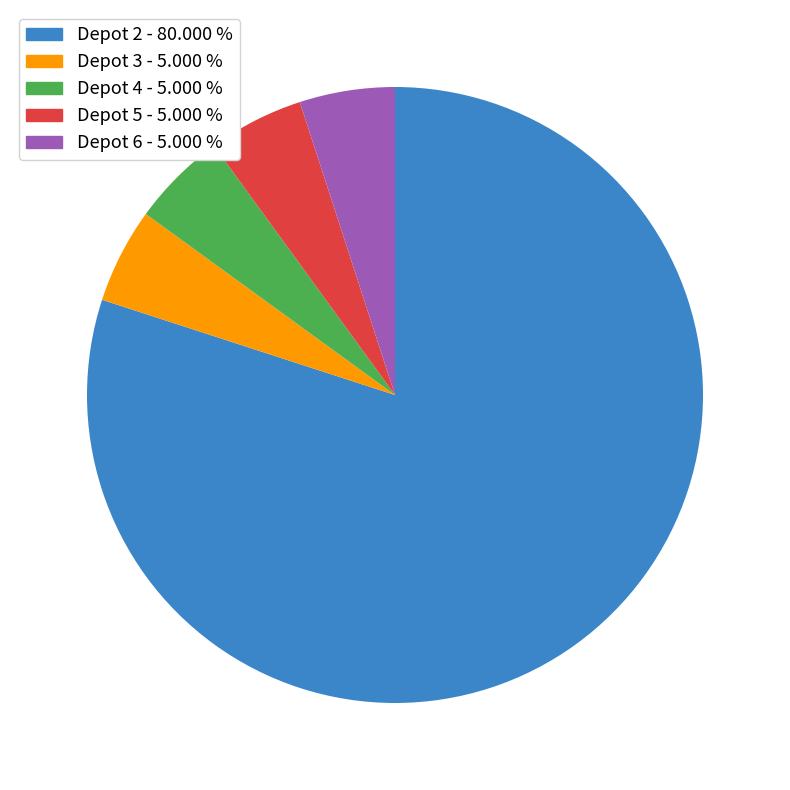

Is there any slice that represents more than half of the pie?

Yes